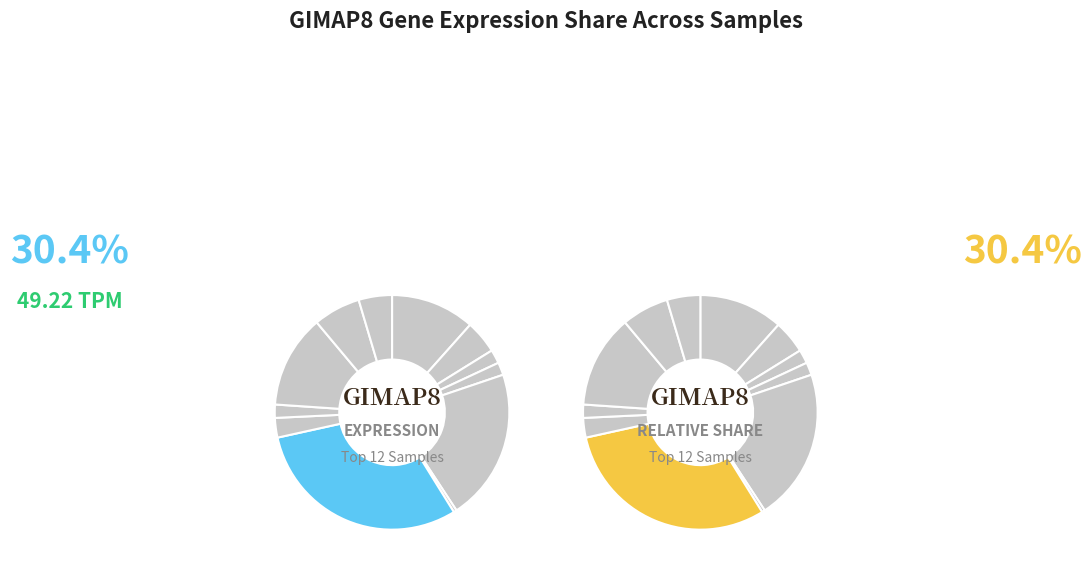

What is the largest slice in the pie chart?

186481